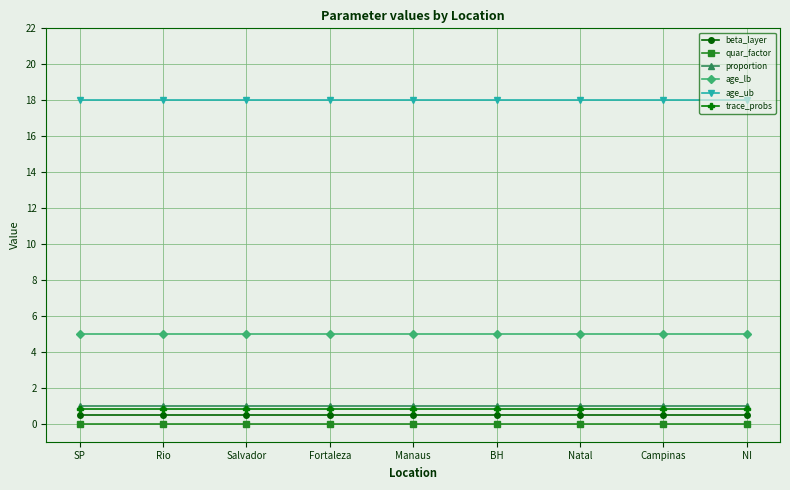

What is the maximum value shown in the chart?

18.0